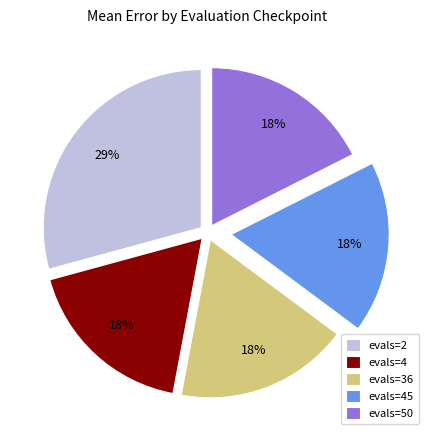

Is there a majority slice in this chart?

No